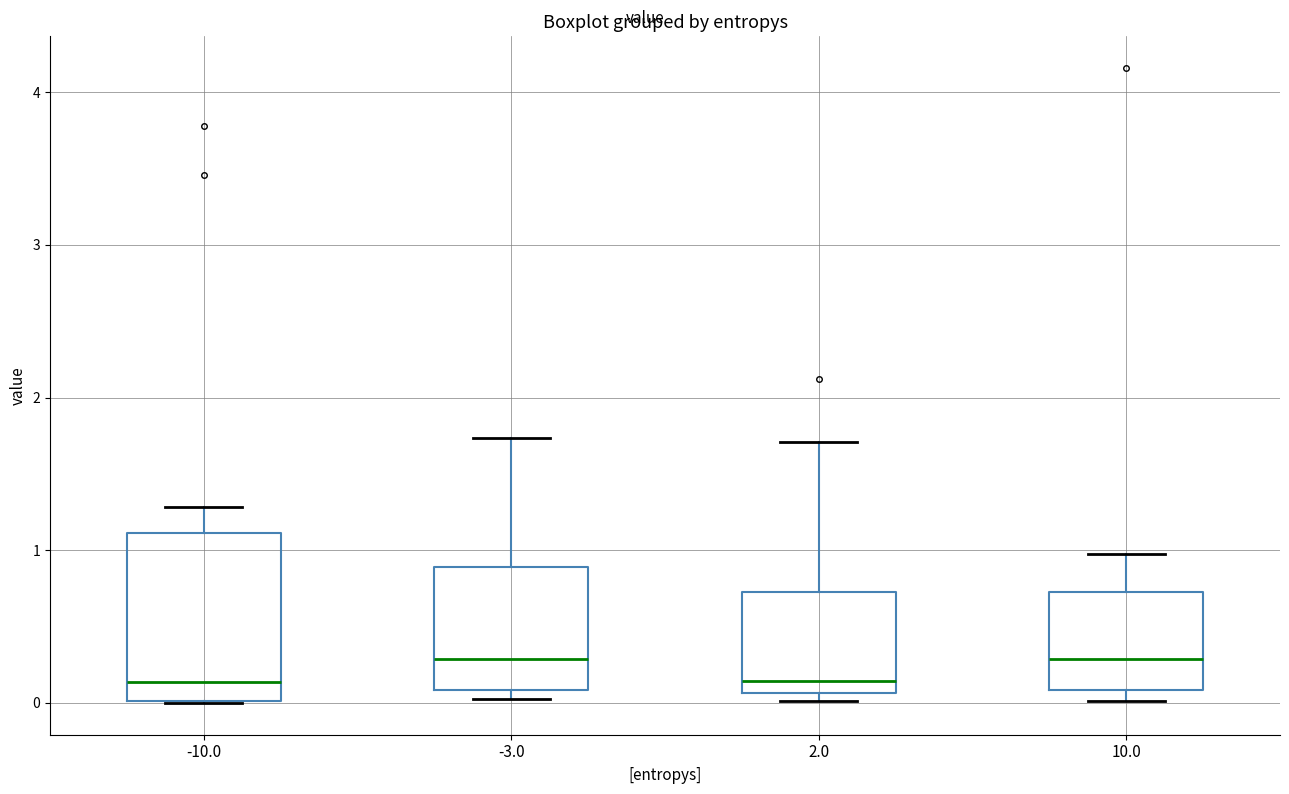

Which box is the tallest, from its lower edge to its upper edge?

-10.0